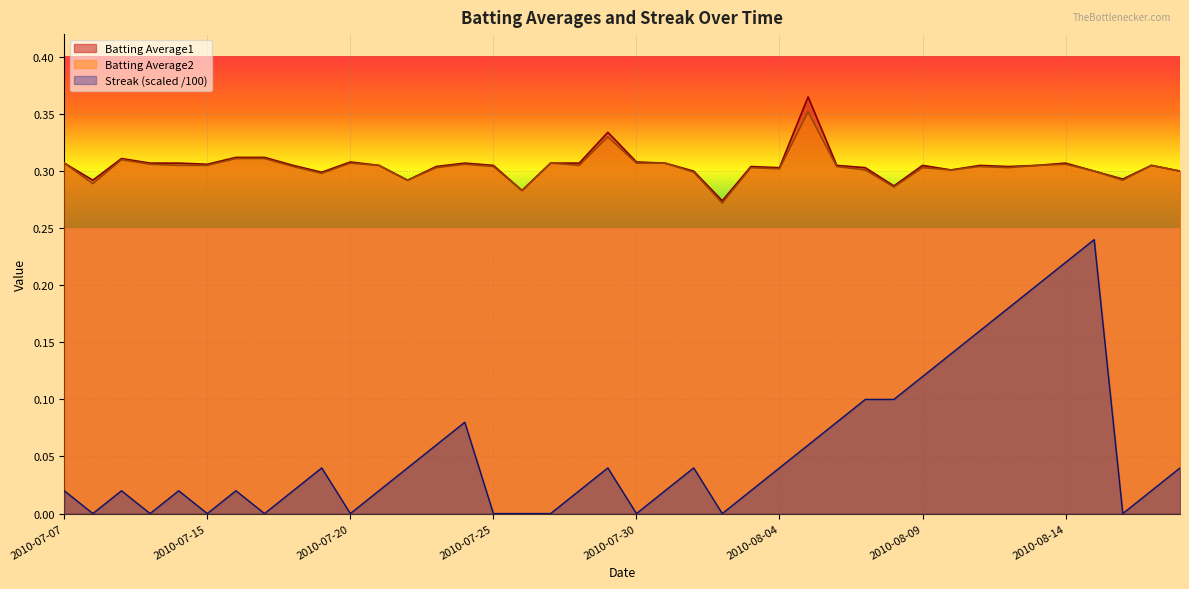

How many series are shown in this chart?

3